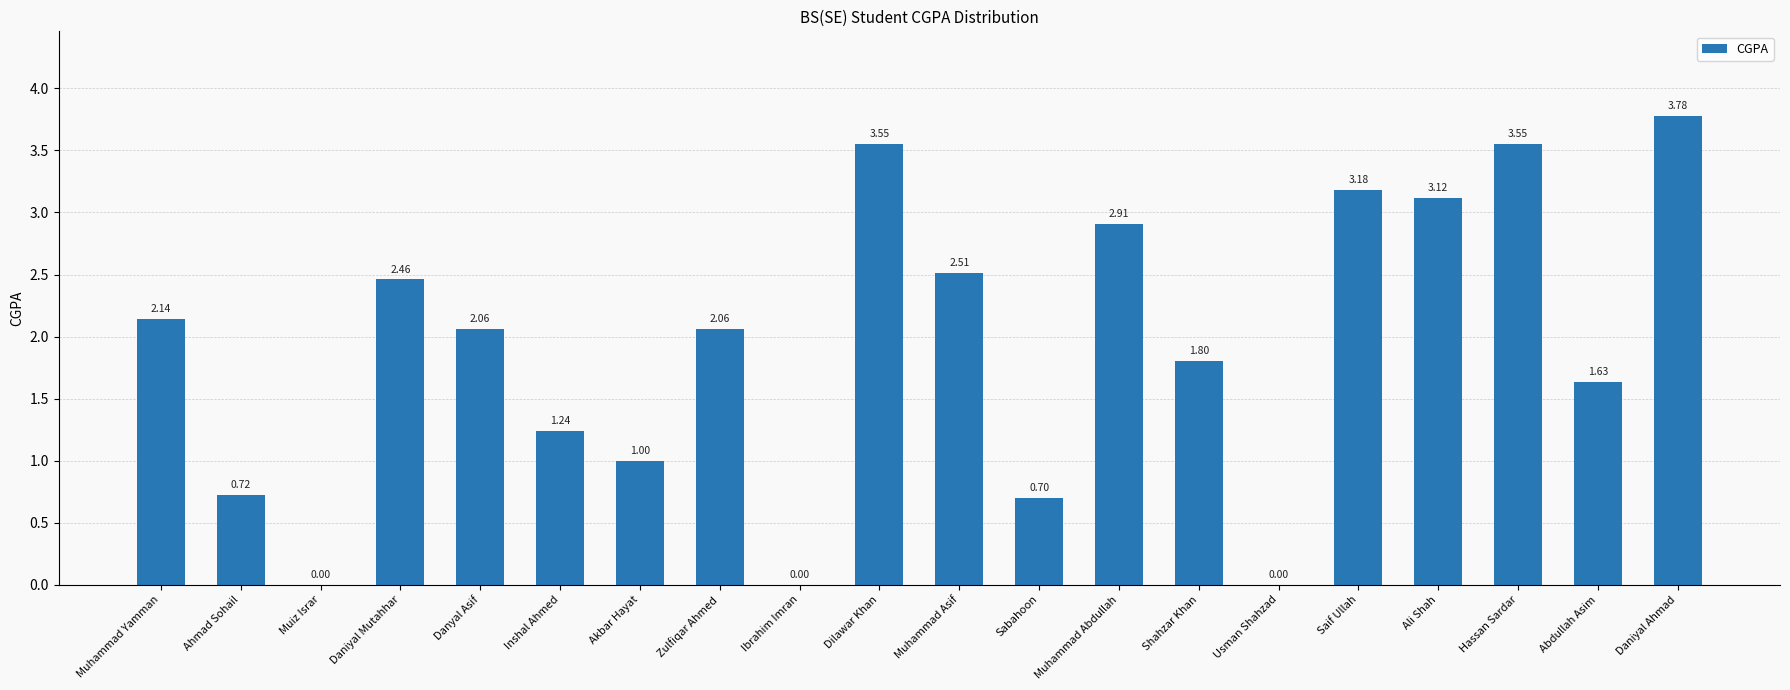

Approximately how many times larger is the value at Muhammad Yamman compared to Daniyal Ahmad?

0.6